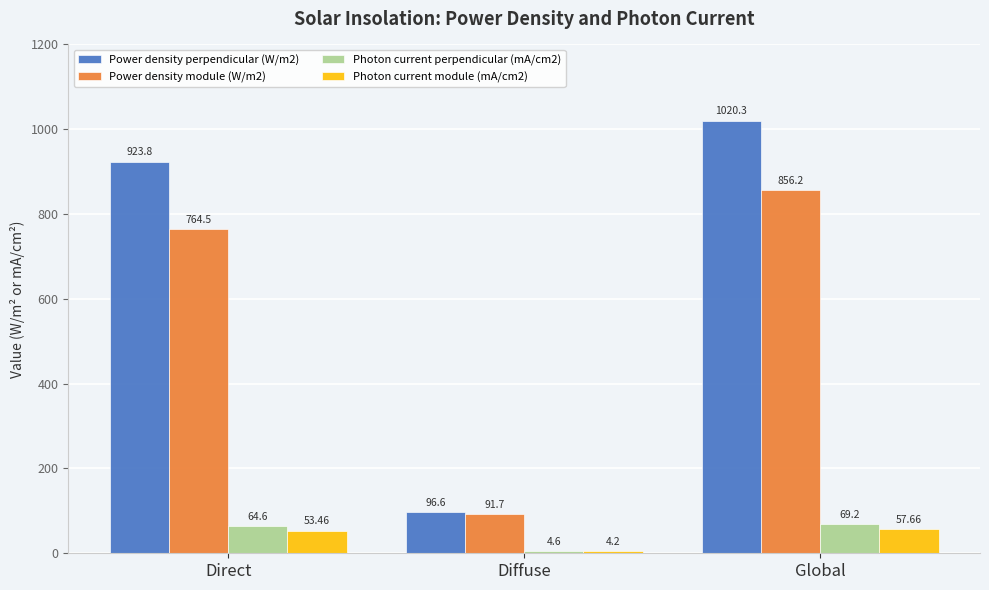

What is the average value of the Photon current perpendicular (mA/cm2) series?

46.1